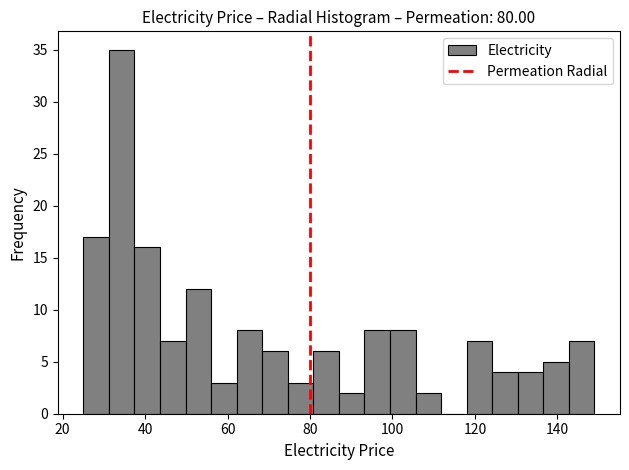

Read against the x-axis, roughly where is the centre of the tallest bar?

34